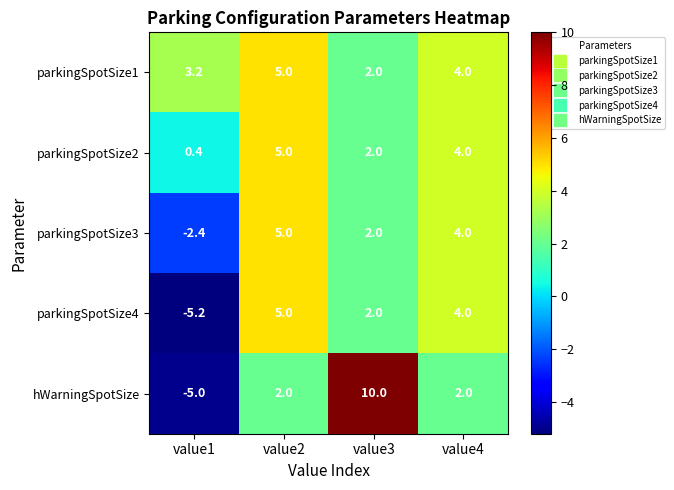

True or false: hWarningSpotSize has a value of 2.0 at value2.

True